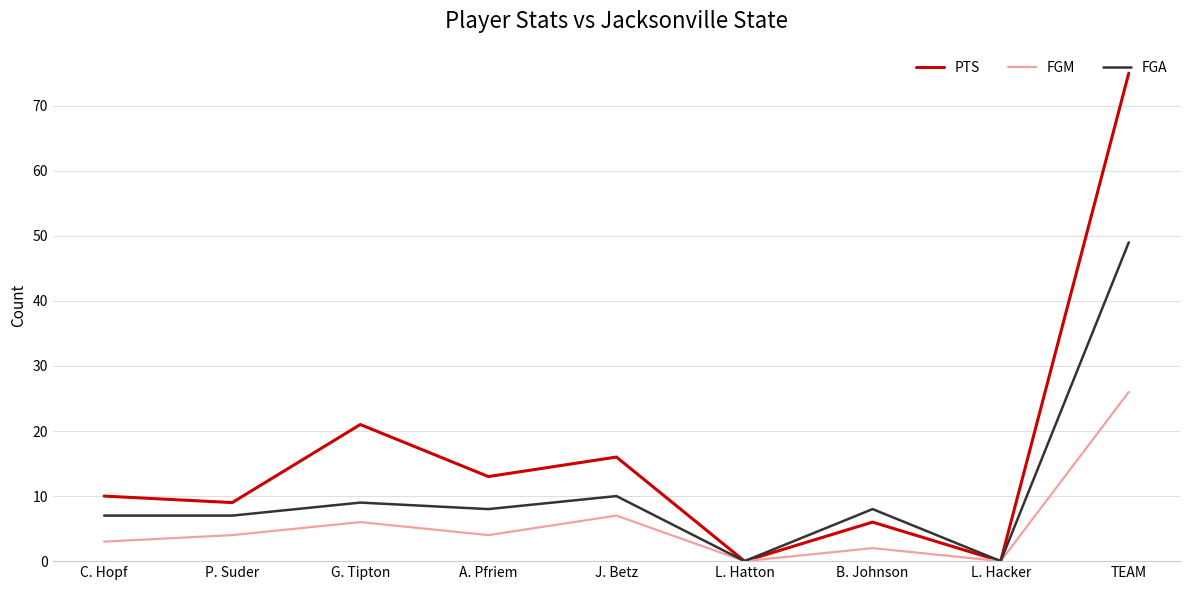

In PTS, how many points are lower than both neighbors (excluding endpoints)?

4